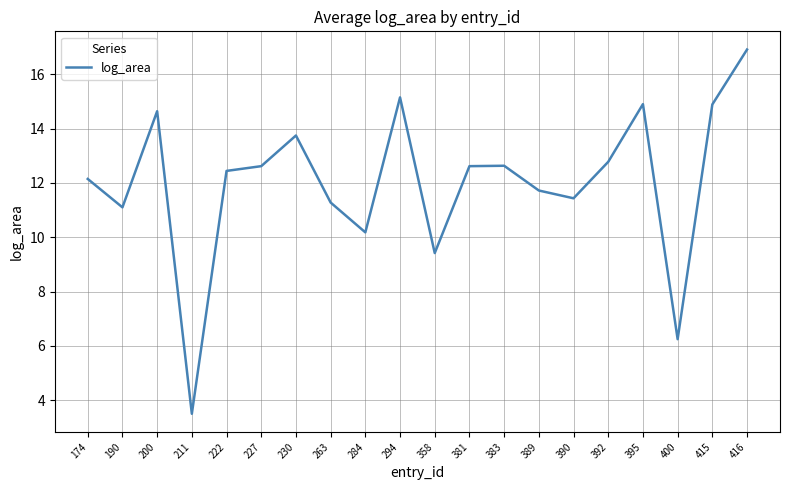

Where is the first local minimum?

190